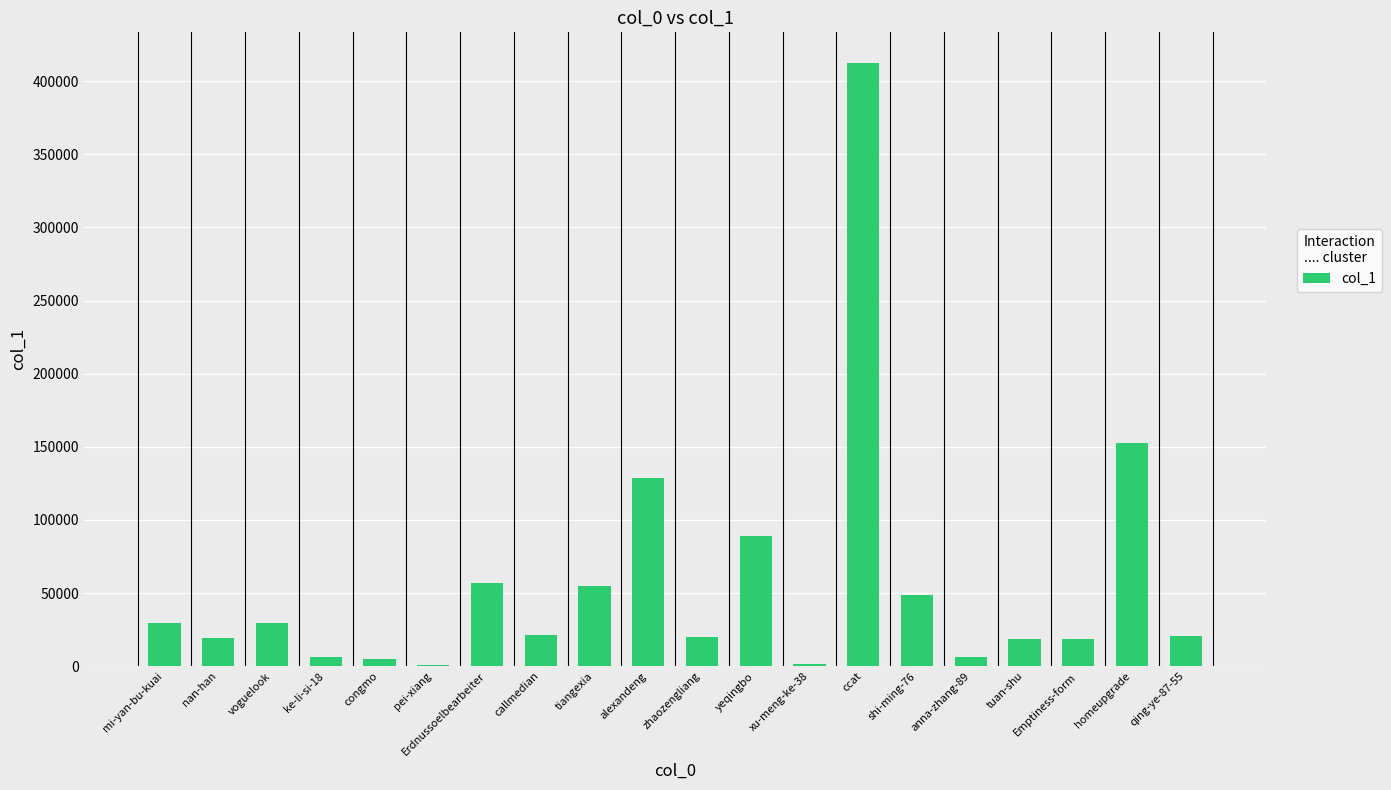

Where is the data nearest to the value 206604?

homeupgrade